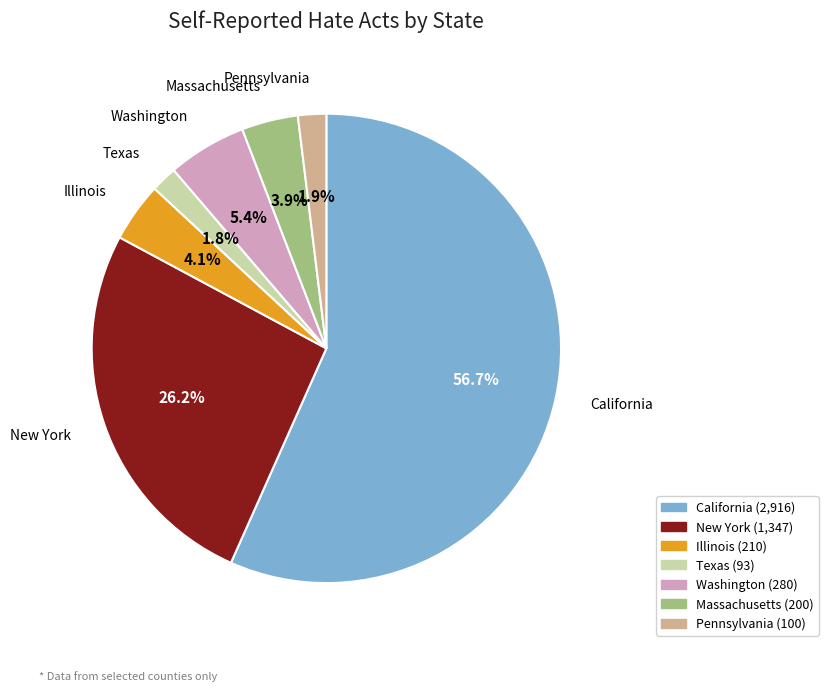

Approximately how many times larger is the value at Pennsylvania compared to Illinois?

0.5